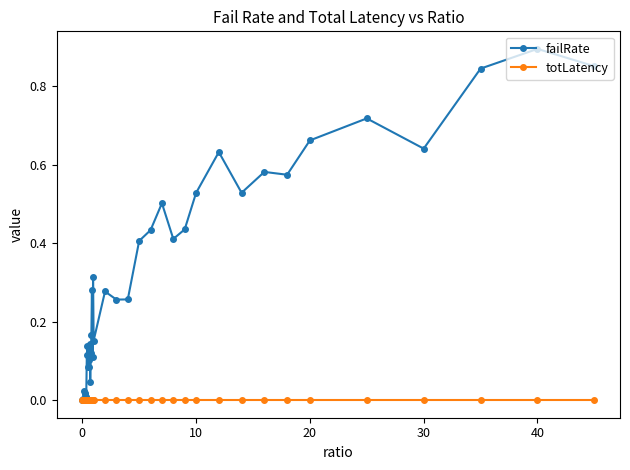

Which series ends up on top after the final intersection of failRate and totLatency?

failRate